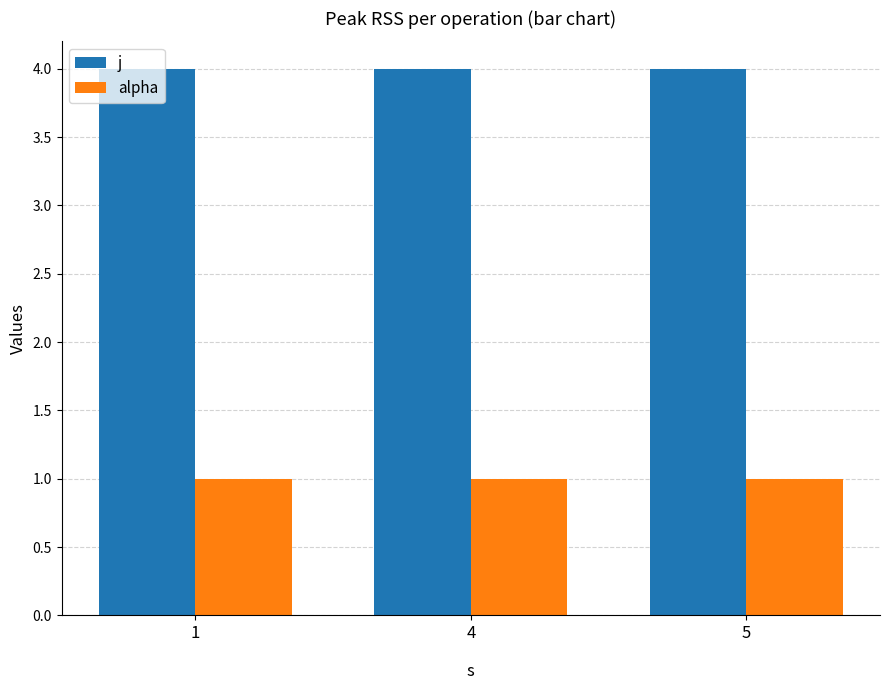

What is the difference between the highest and lowest values at 1?

3